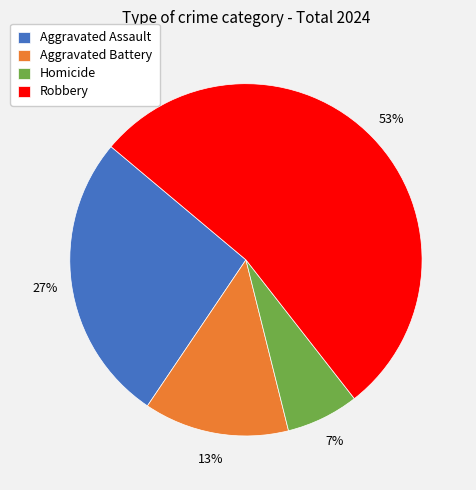

True or false: Homicide accounts for 7% of the total.

True